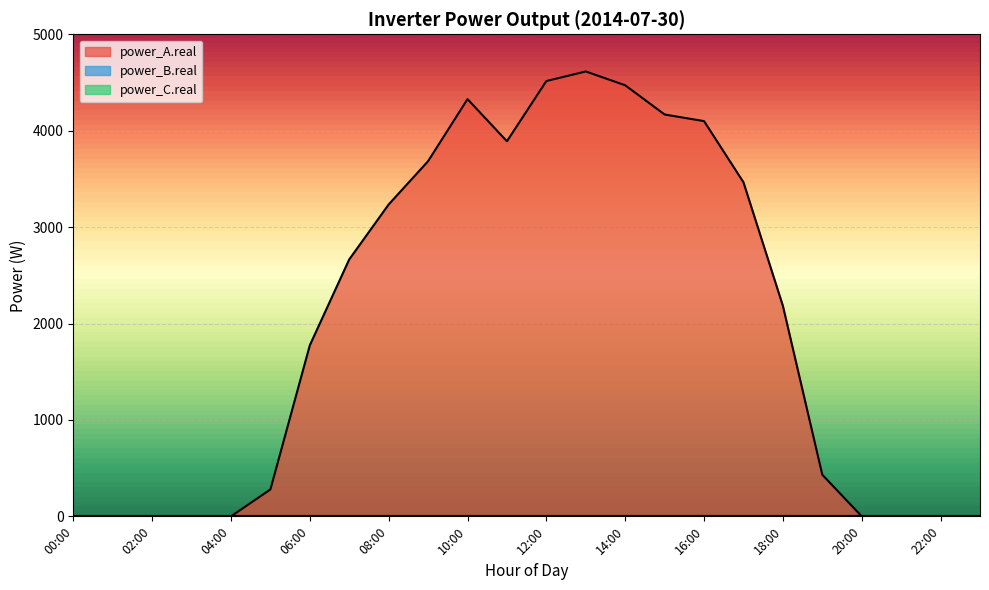

Where does the power_A.real series first go above 2183?

07:00